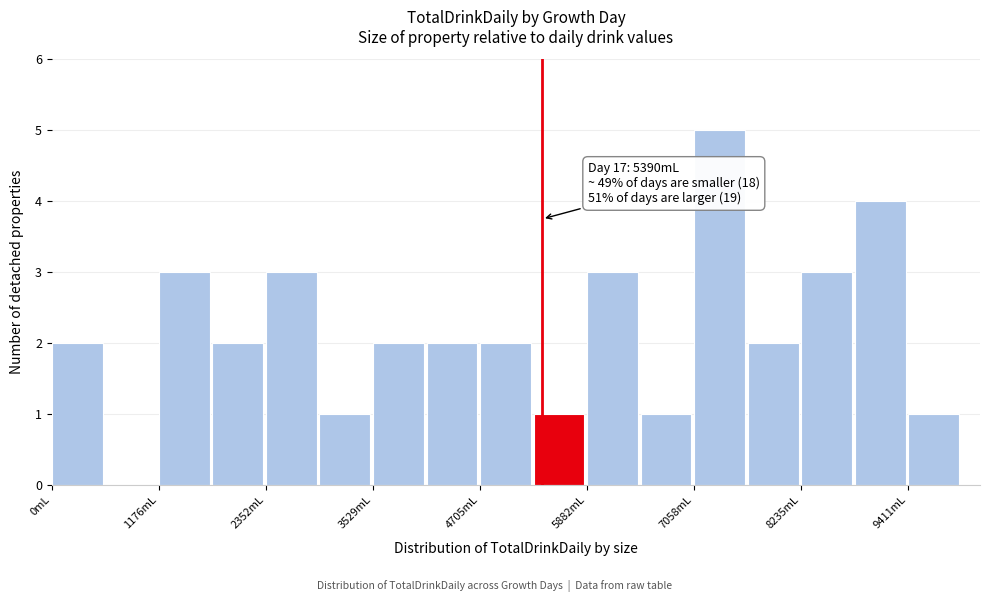

Read against the x-axis, roughly where is the centre of the tallest bar?

7400